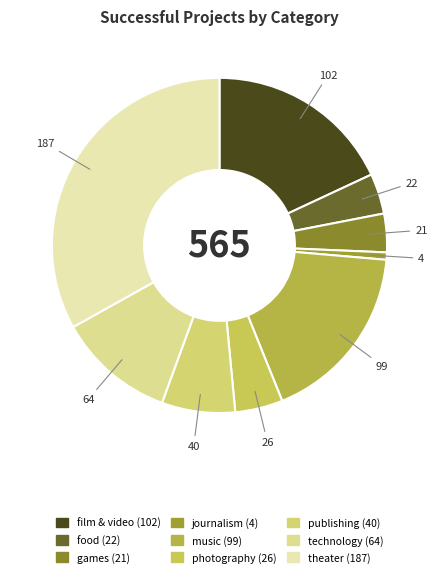

Count the number of slices in the pie.

9